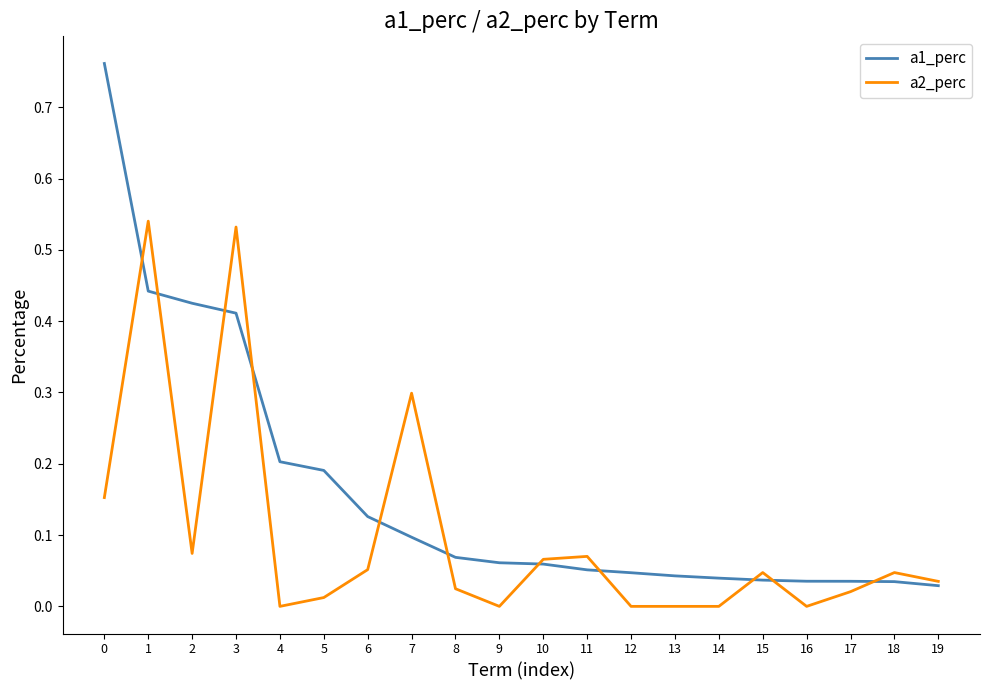

How many categories are shown in the chart?

20